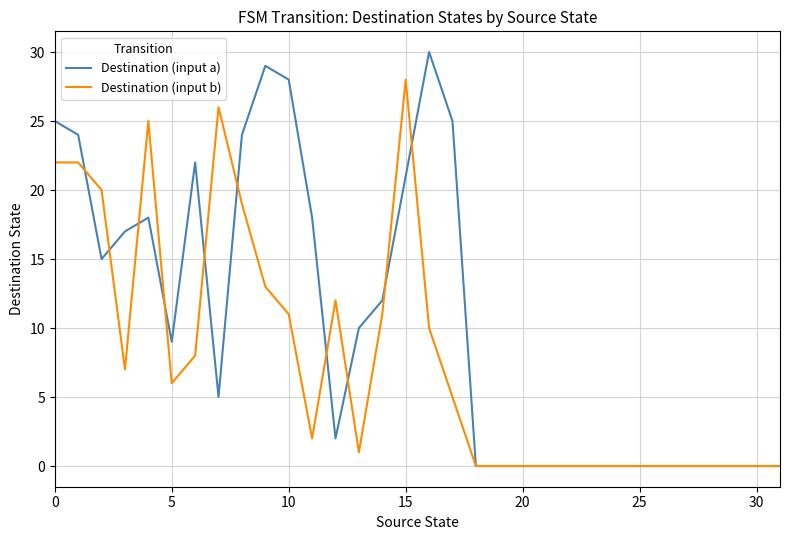

List the series in order of their overall mean, highest first.

Destination (input a), Destination (input b)